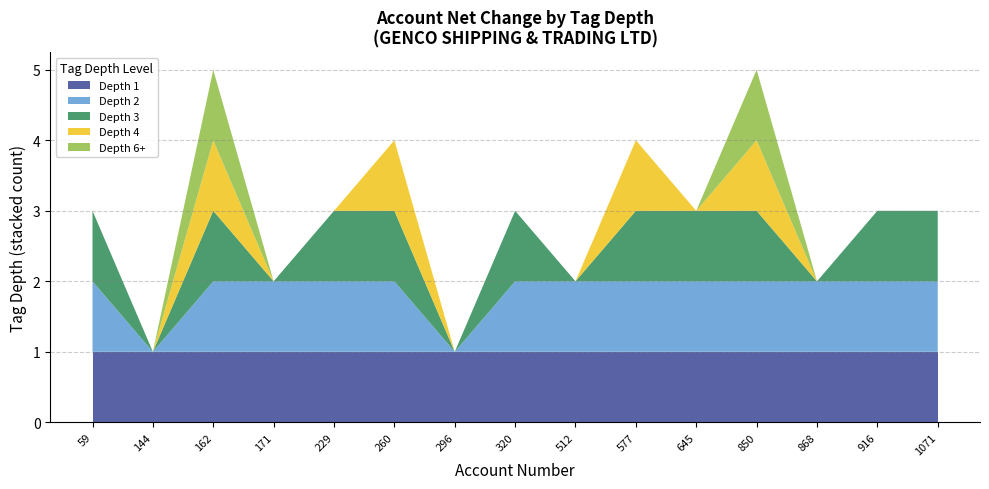

True or false: Depth 1 has a value of 1 at 916.

True